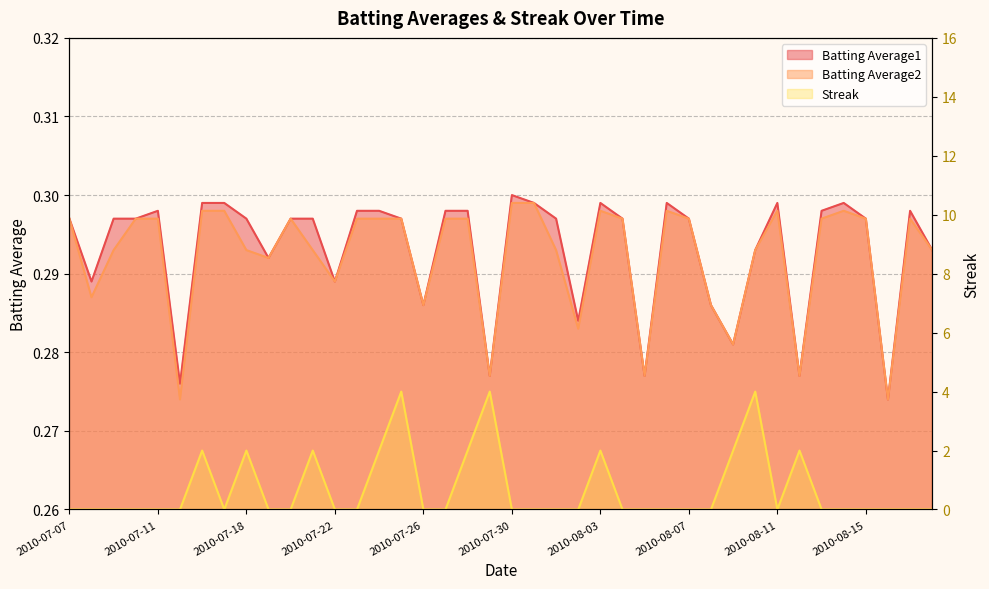

True or false: Batting Average1 and Batting Average2 intersect in this chart.

False